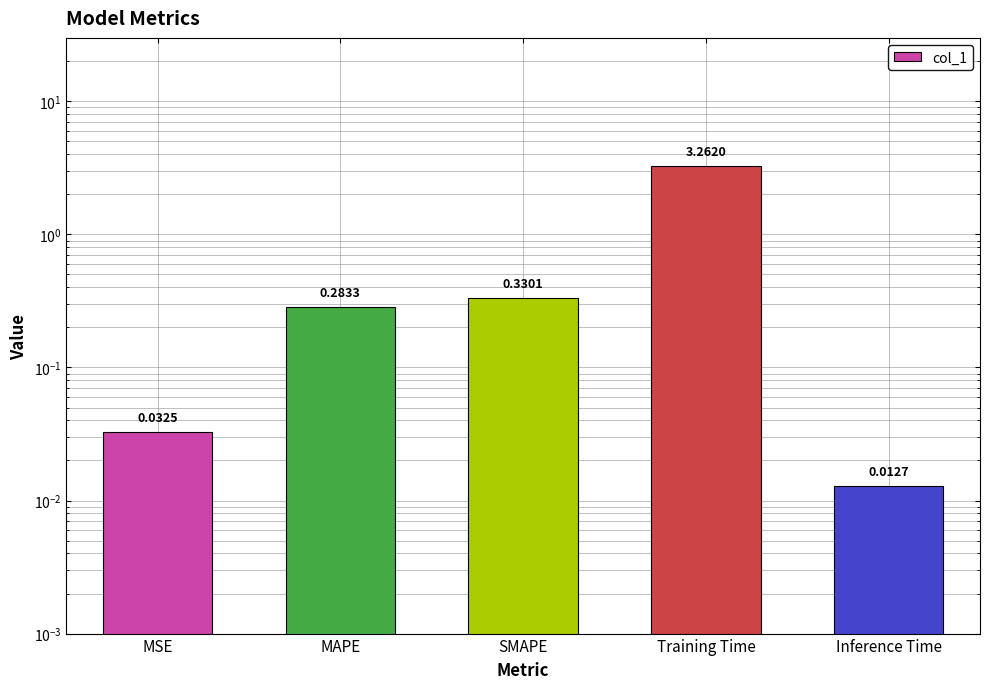

What is the change in value from MAPE to Inference Time?

-0.3